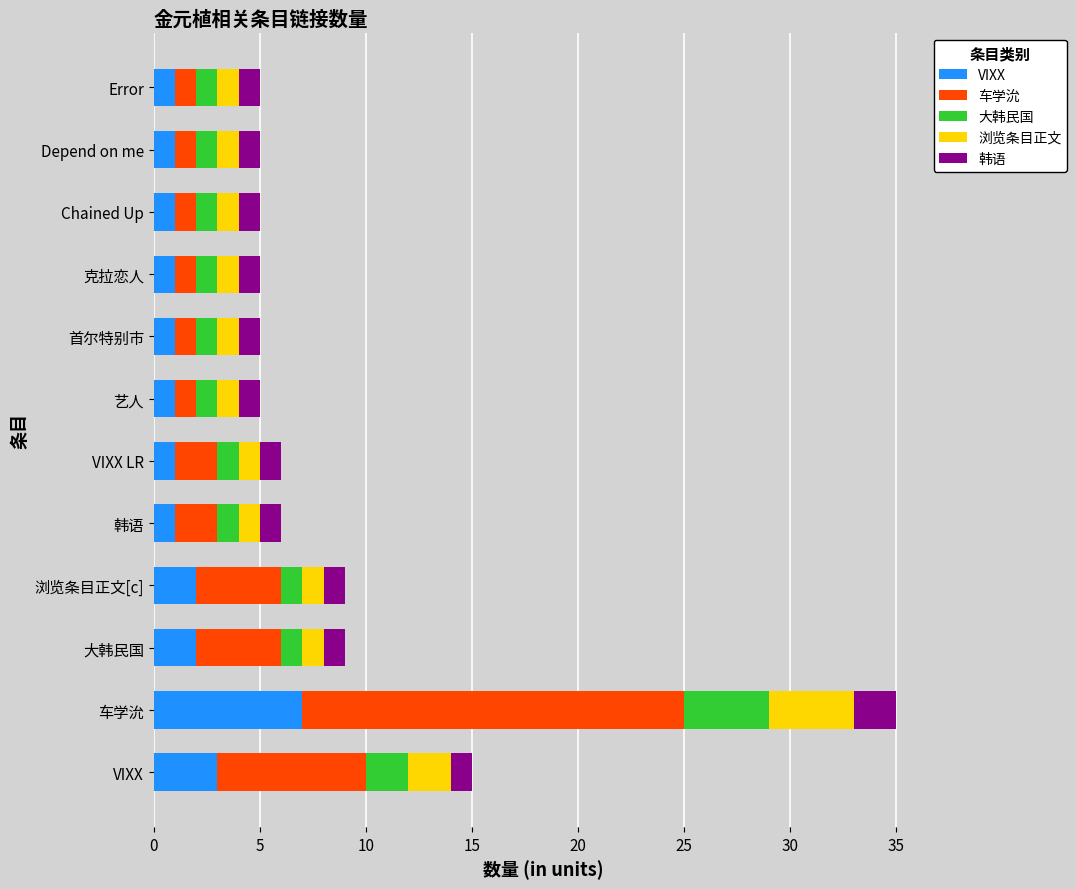

At which label does VIXX reach its peak?

车学沇